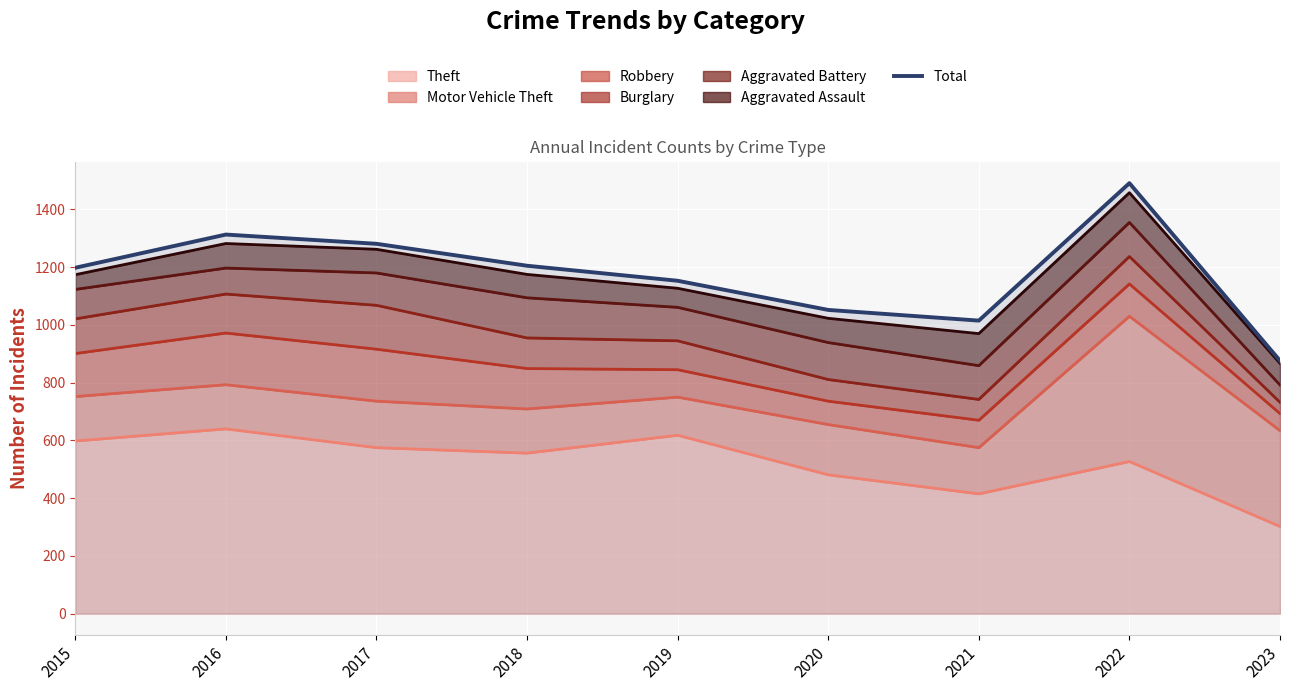

What is the smallest value displayed?

876